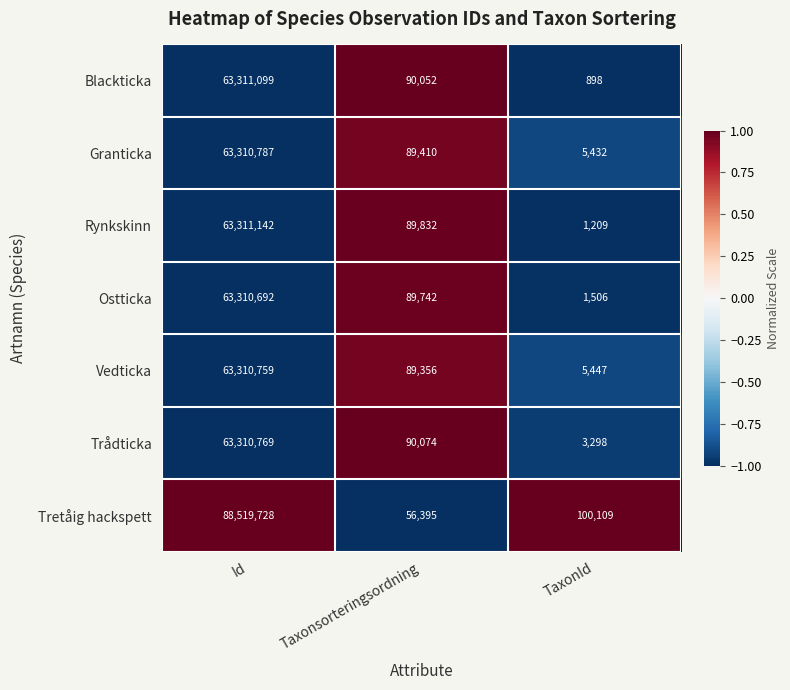

Which series has the widest spread of values?

Tretåig hackspett